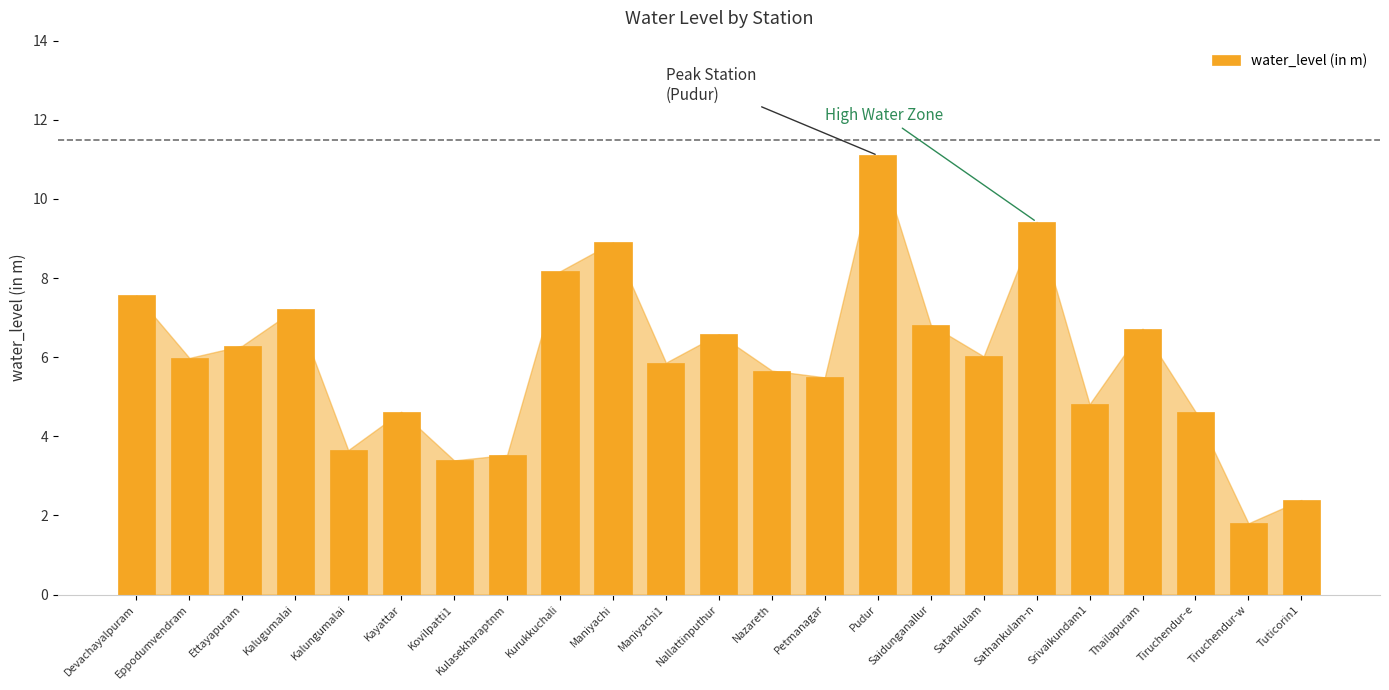

The value at Petmanagar is 5.5. True or false?

True